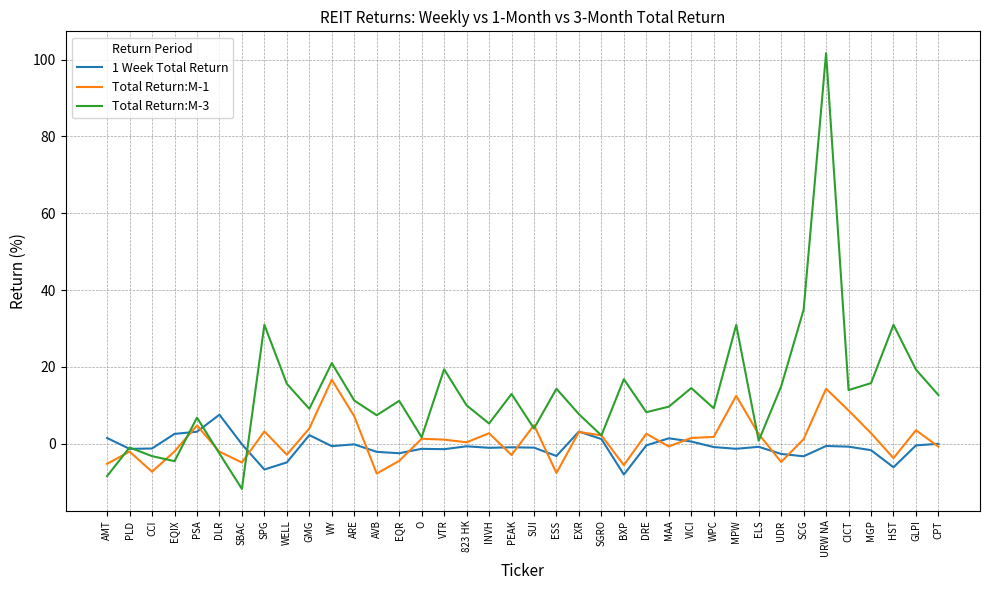

Rank the series by their maximum value, from lowest to highest.

1 Week Total Return, Total Return:M-1, Total Return:M-3